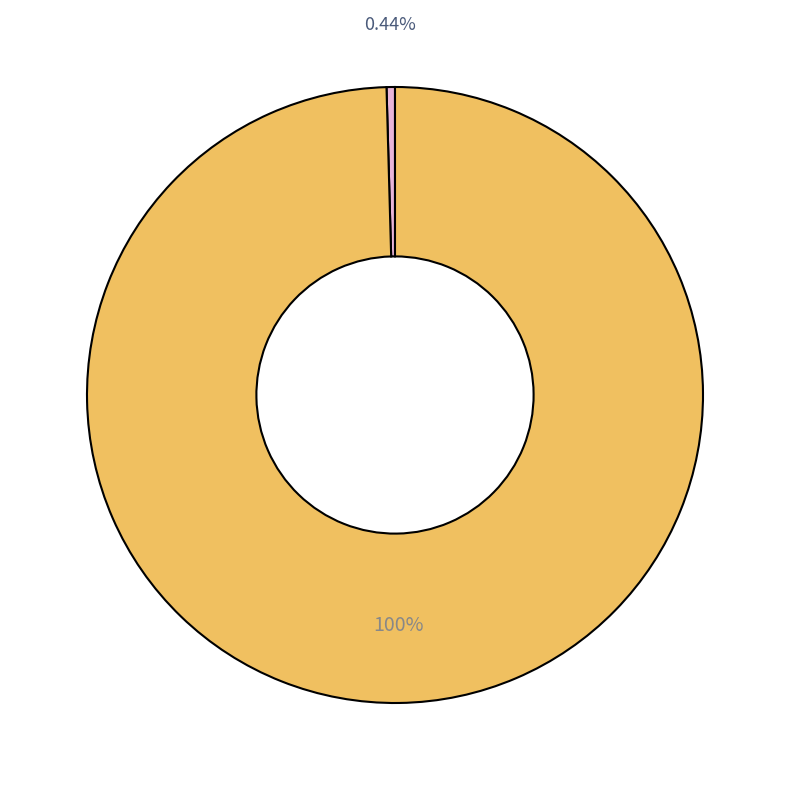

To the nearest percent, what is the average slice percentage?

50%